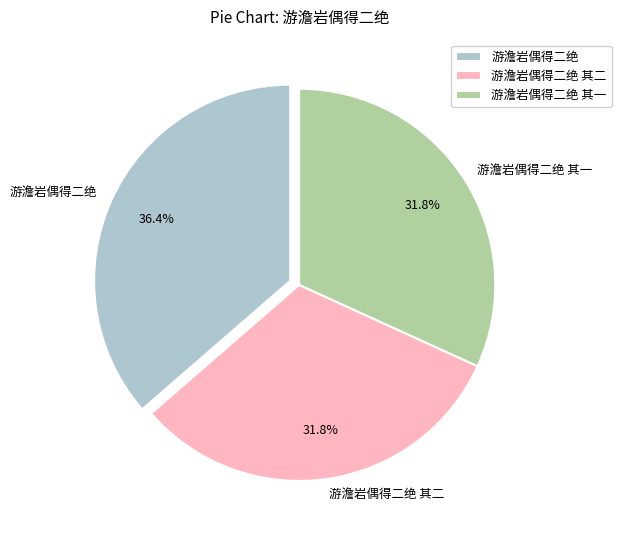

To the nearest percent, what is the difference between the largest and smallest slice percentages?

5%